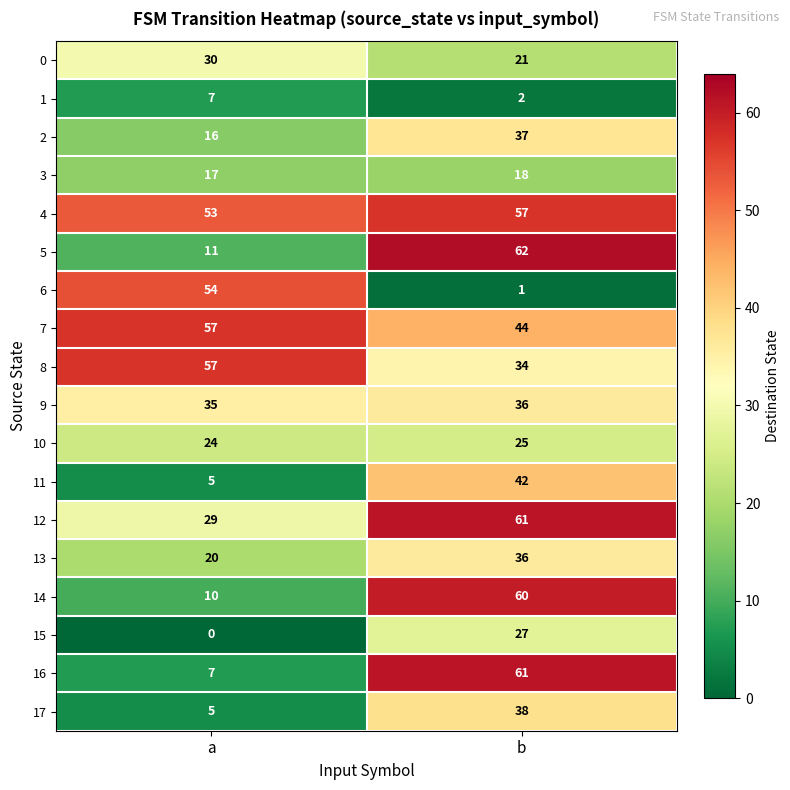

What is the lowest value of the 2 series?

16